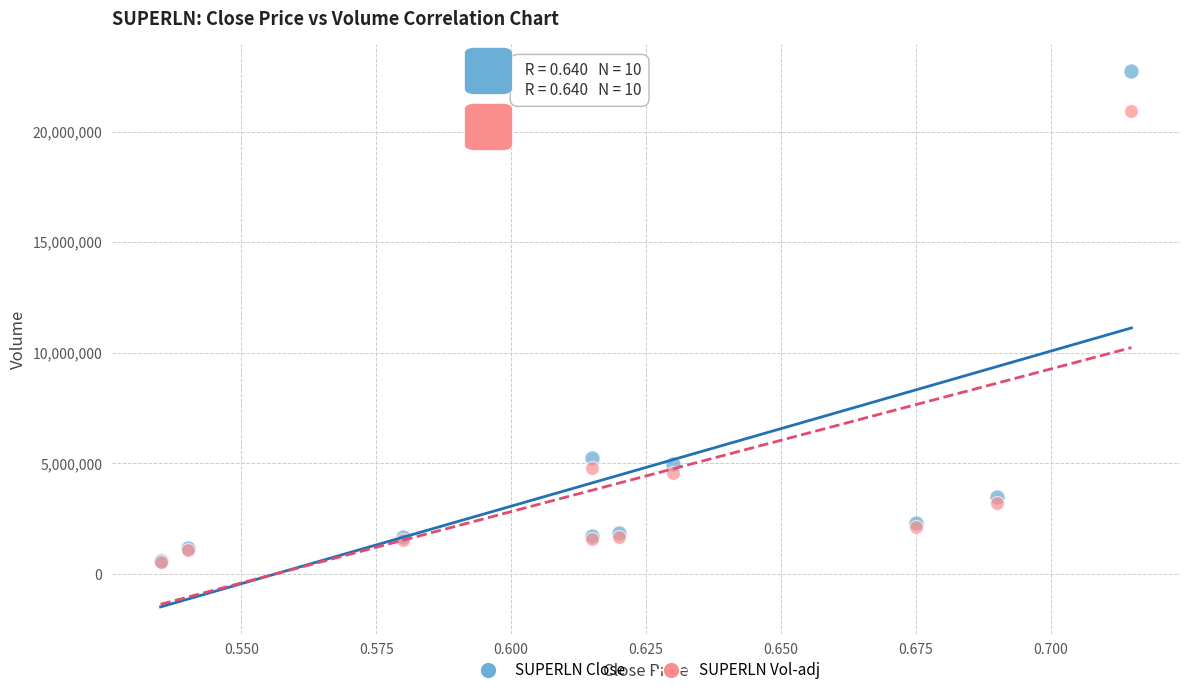

In the SUPERLN Vol-adj series, what Y value is closest to 10734560?

4812704